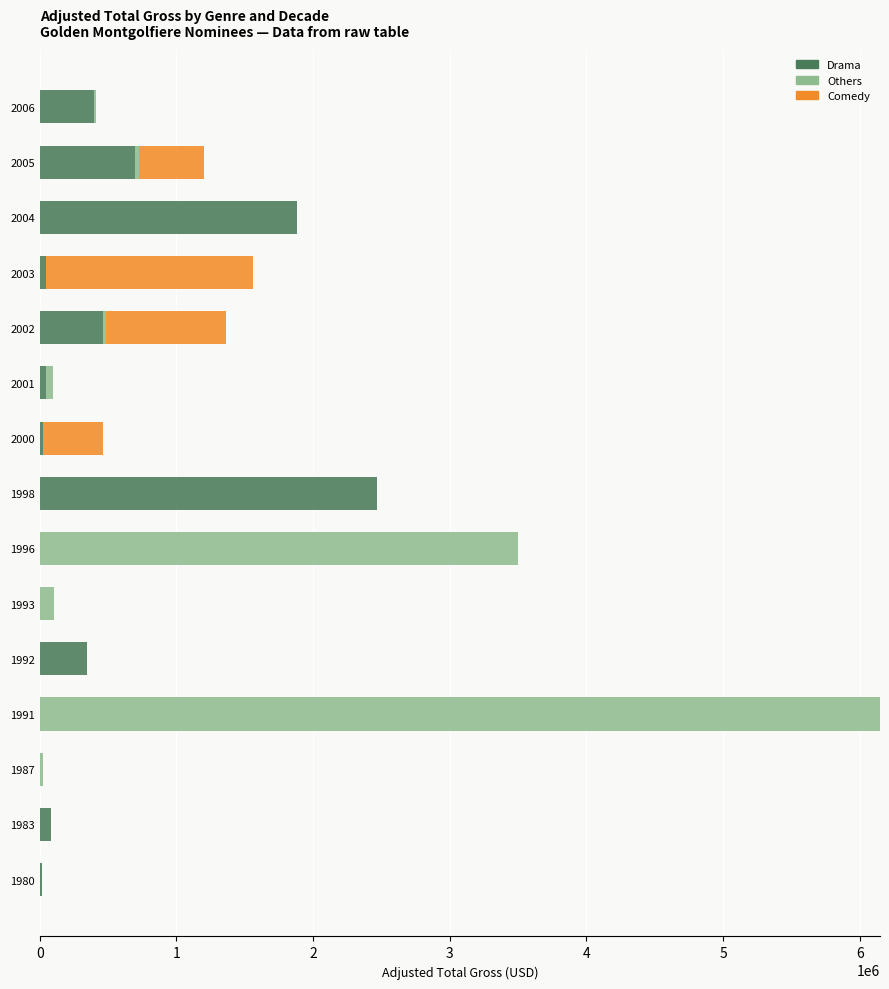

What is the sum of all Drama values?

6472057